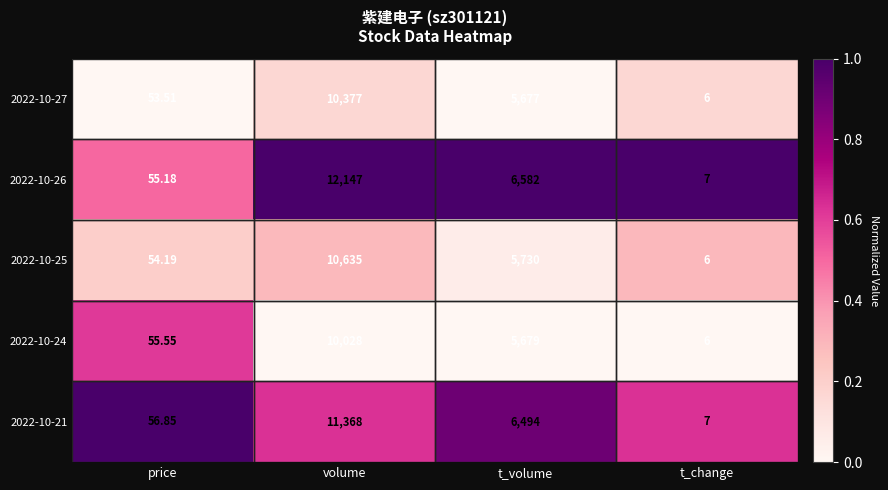

List the series in order of their peak value, highest first.

2022-10-26, 2022-10-21, 2022-10-25, 2022-10-27, 2022-10-24